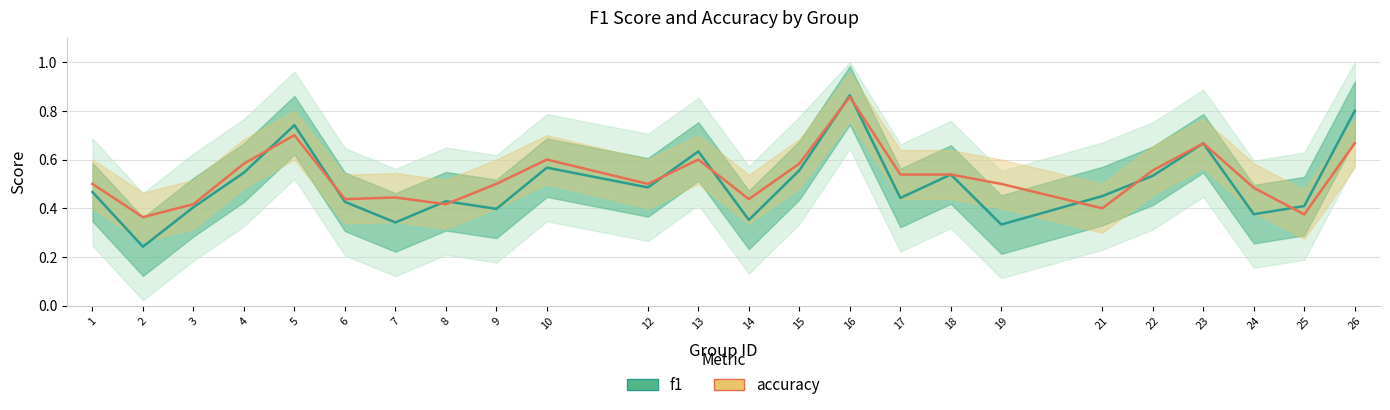

The value of accuracy at 8 is 0.1. True or false?

False